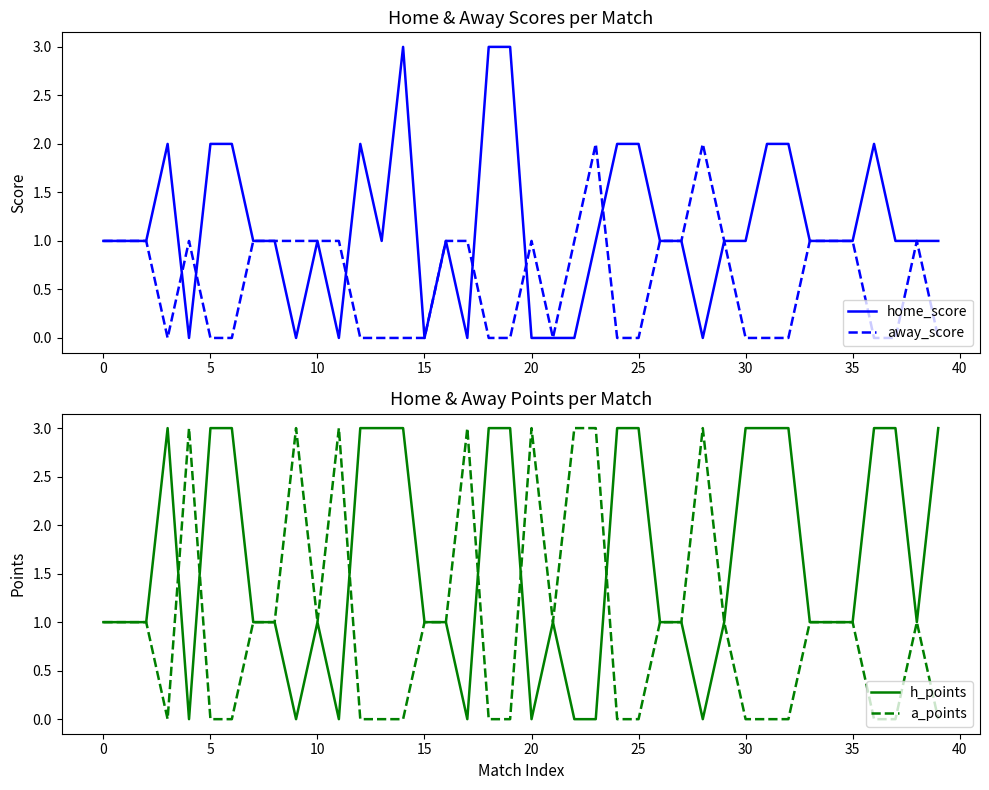

What is the maximum value for home_score?

3